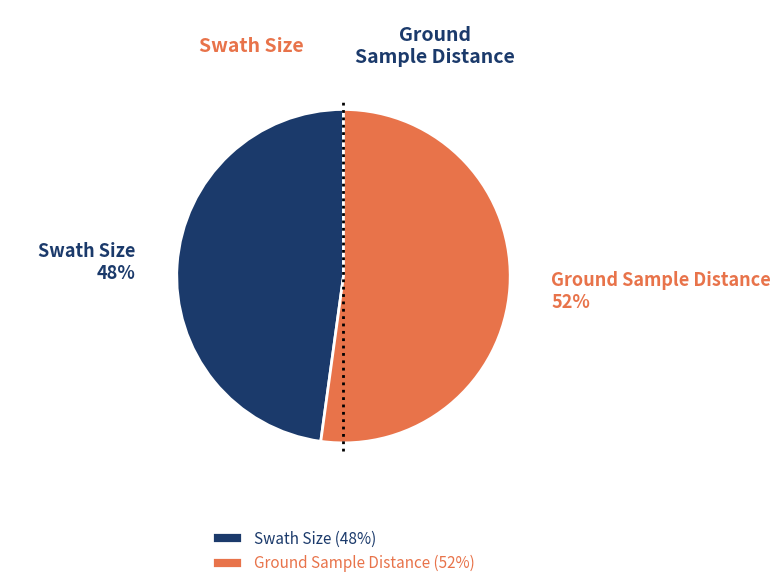

How many slices are in this pie chart?

2